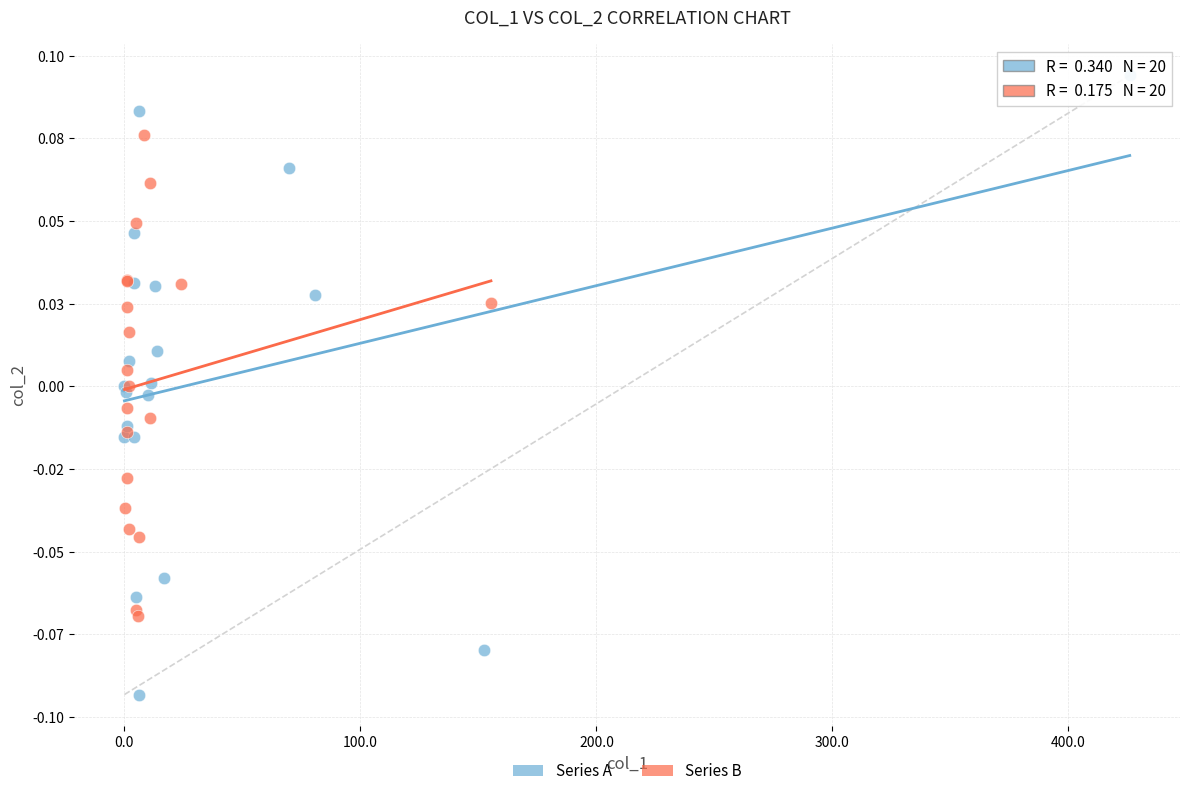

Which series has the widest spread of Y values?

Series A